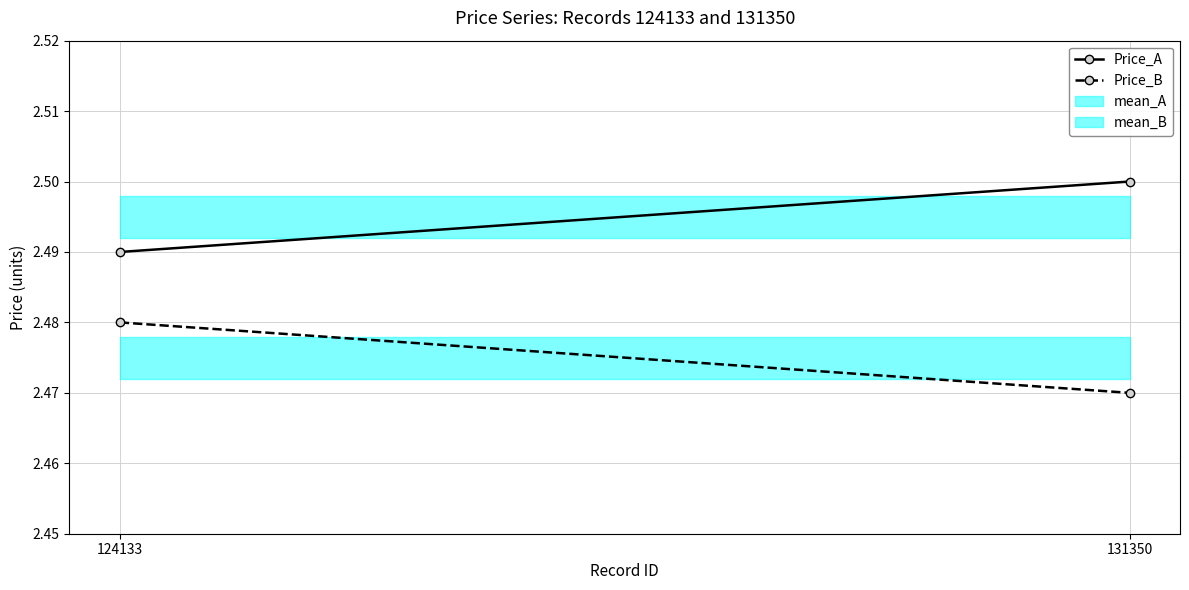

What is the sum of the Price_B values at 124133 and 131350?

5.0